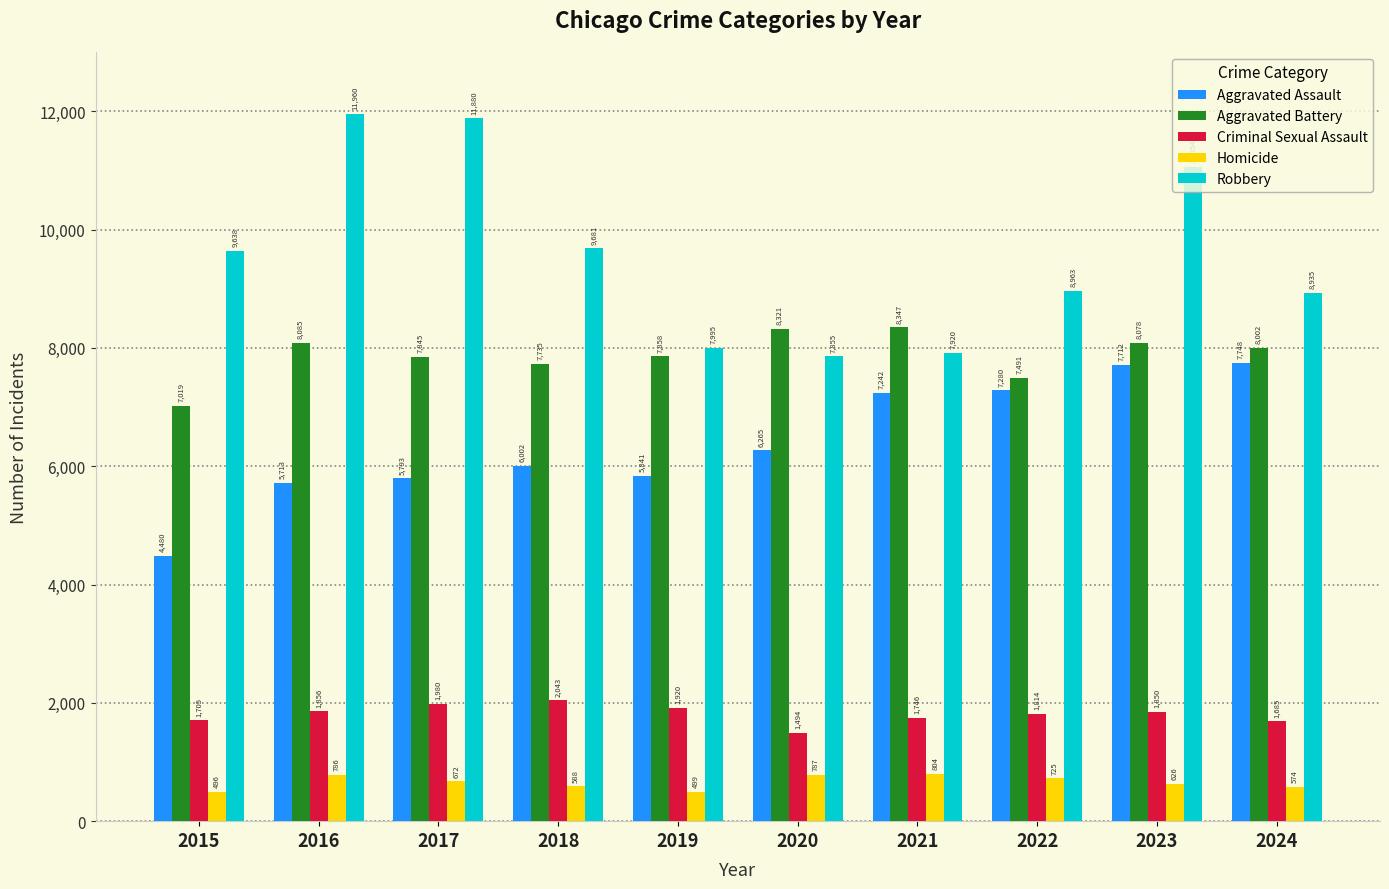

What are all the series names shown in the legend?

Aggravated Assault, Aggravated Battery, Criminal Sexual Assault, Homicide, Robbery